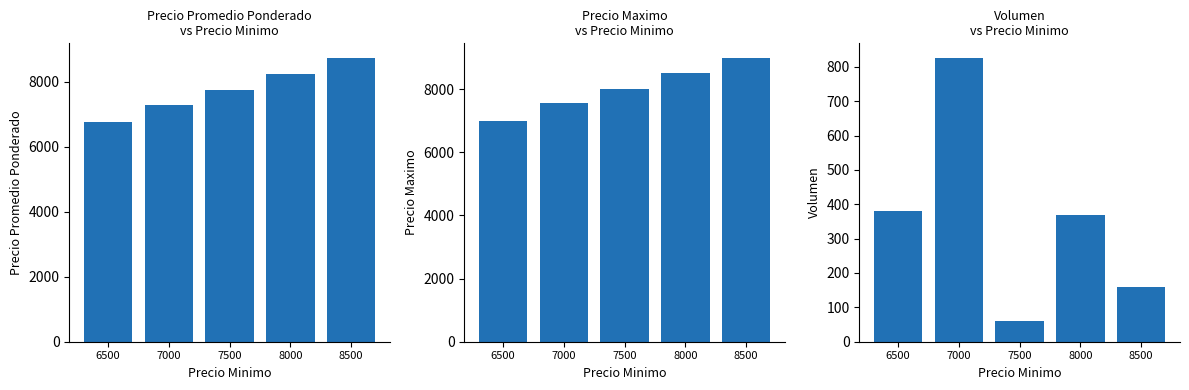

What is the value of the Volumen bar at the 1st from the left?

380.0